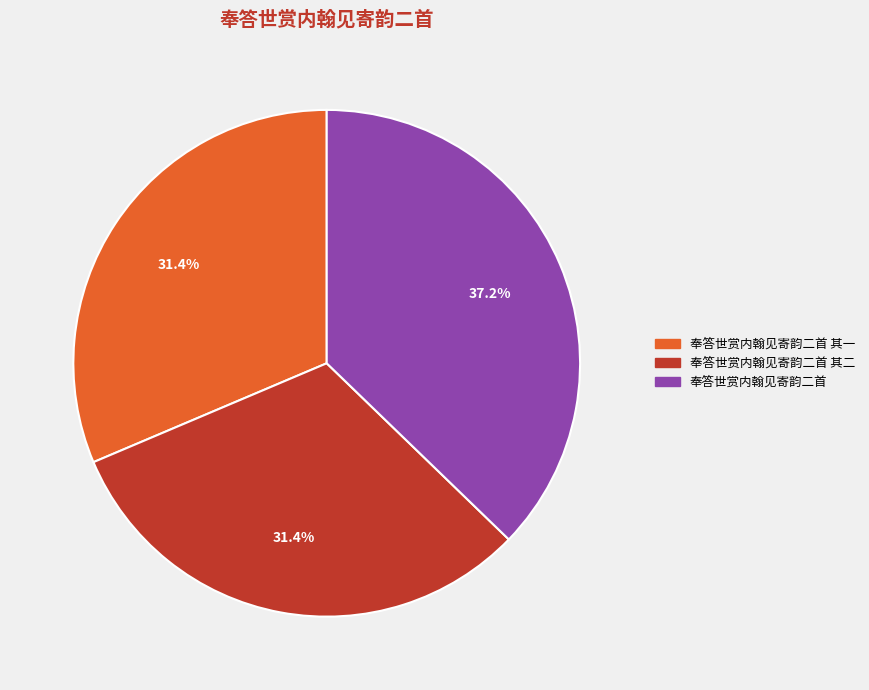

What percentage is the 奉答世赏内翰见寄韵二首 其一 slice, to the nearest percent?

31%